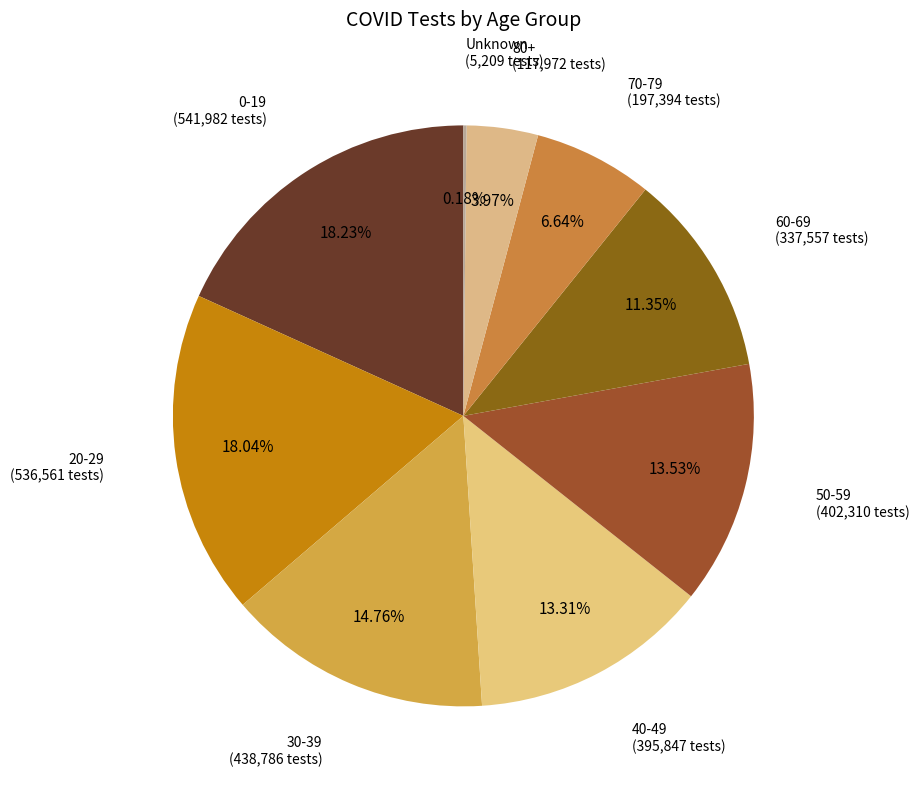

Combined, what portion of the pie is 20-29 and 30-39?

32.8%